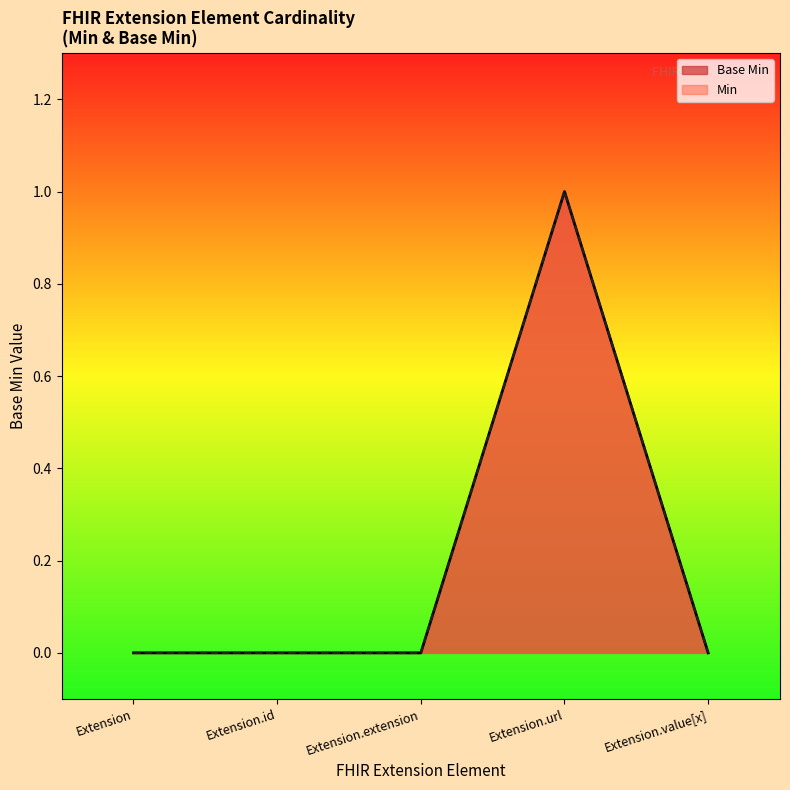

List the labels in order of value, largest first.

Extension.url, Extension, Extension.id, Extension.extension, Extension.value[x]